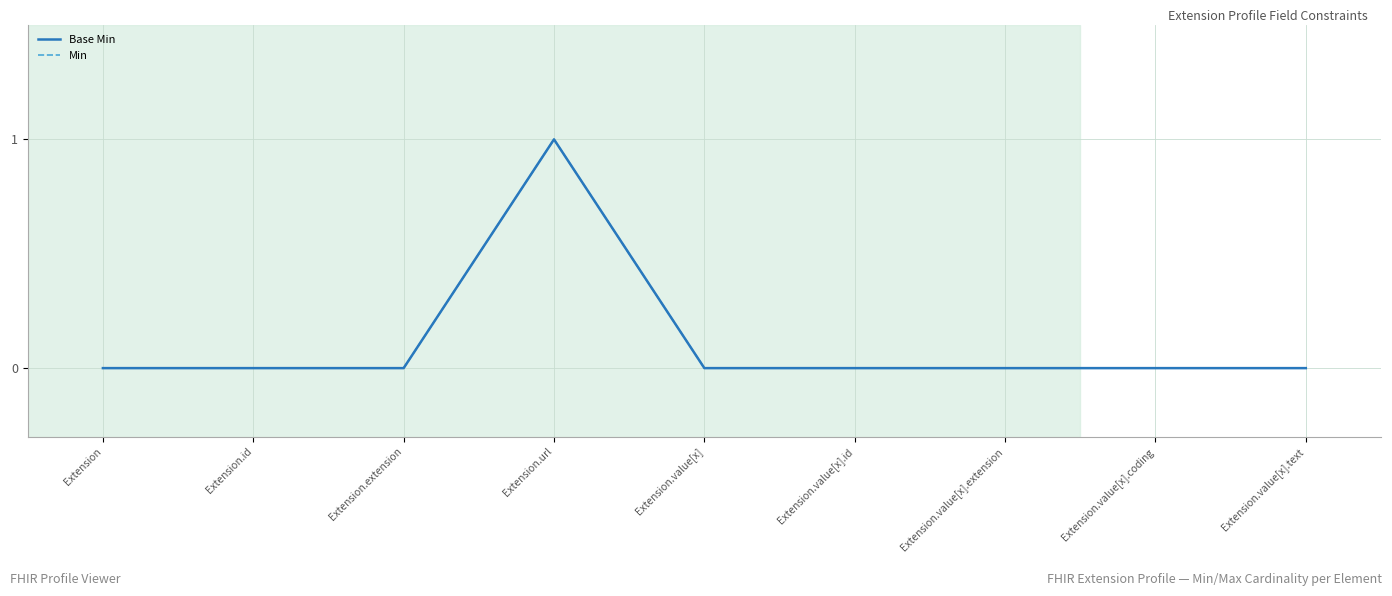

At which category does Base Min reach its first local peak?

Extension.url